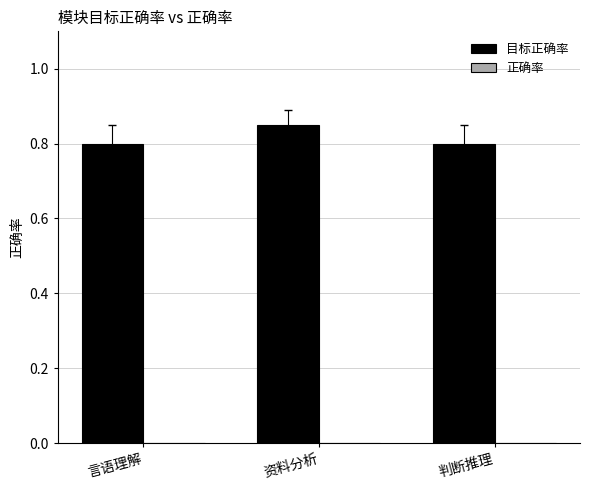

How many values are between 0 and 1?

3